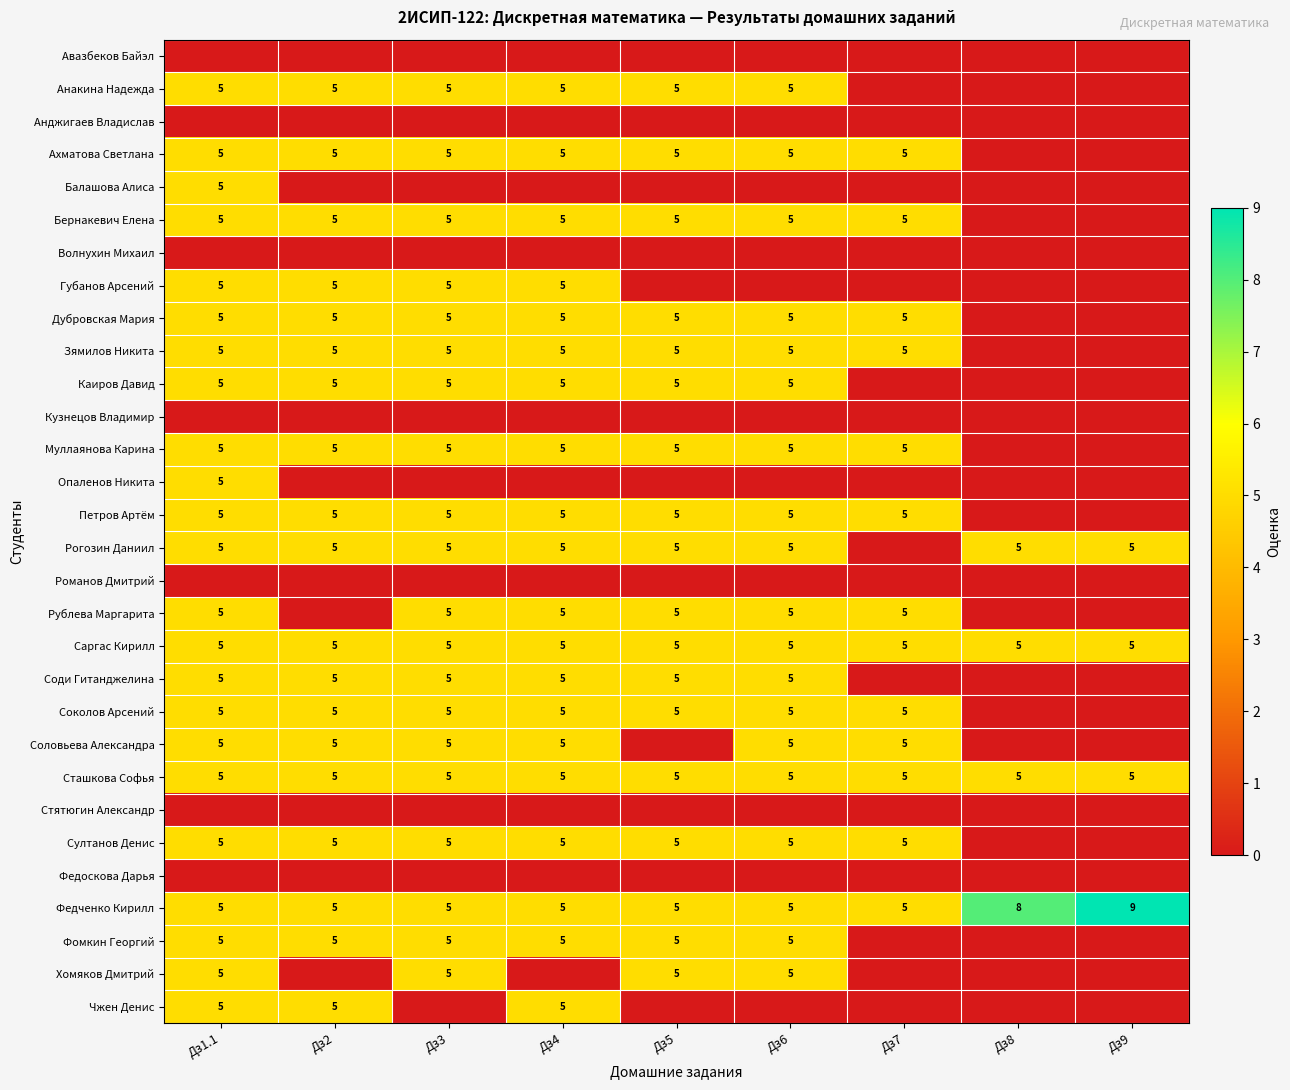

What is the approximate value of Федченко Кирилл at Дз5?

5